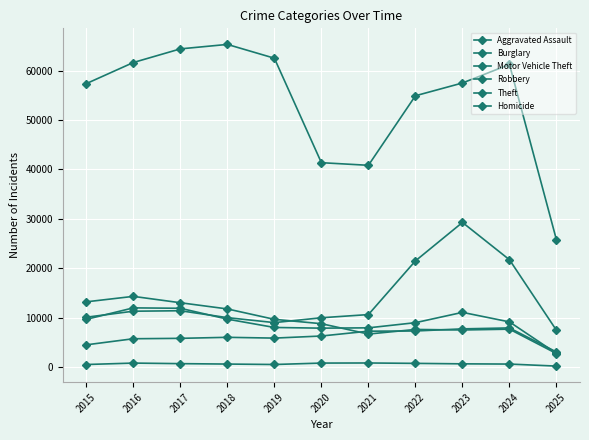

How many lines are shown in the chart?

6